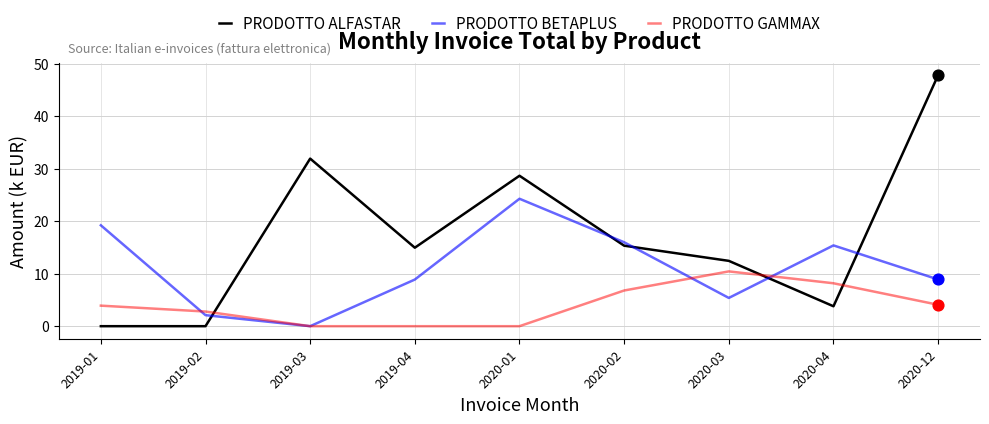

Is the value of PRODOTTO ALFASTAR at 2019-03 greater than the value of PRODOTTO BETAPLUS at 2020-01?

Yes